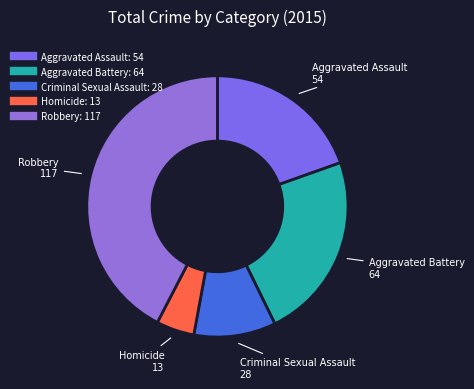

Is it true that Aggravated Battery is 23% of the pie?

True